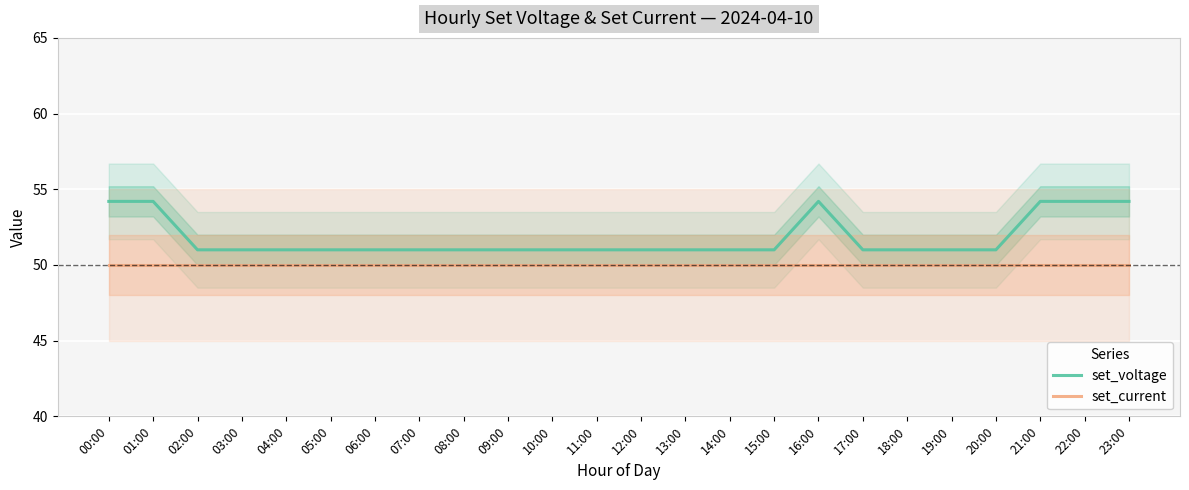

Reading right to left, transcribe all the data shown in this chart.

set_voltage: 23:00=54.2	22:00=54.2	21:00=54.2	20:00=51.0	19:00=51.0	18:00=51.0	17:00=51.0	16:00=54.2	15:00=51.0	14:00=51.0	13:00=51.0	12:00=51.0	11:00=51.0	10:00=51.0	09:00=51.0	08:00=51.0	07:00=51.0	06:00=51.0	05:00=51.0	04:00=51.0	03:00=51.0	02:00=51.0	01:00=54.2	00:00=54.2
set_current: 23:00=50.0	22:00=50.0	21:00=50.0	20:00=50.0	19:00=50.0	18:00=50.0	17:00=50.0	16:00=50.0	15:00=50.0	14:00=50.0	13:00=50.0	12:00=50.0	11:00=50.0	10:00=50.0	09:00=50.0	08:00=50.0	07:00=50.0	06:00=50.0	05:00=50.0	04:00=50.0	03:00=50.0	02:00=50.0	01:00=50.0	00:00=50.0